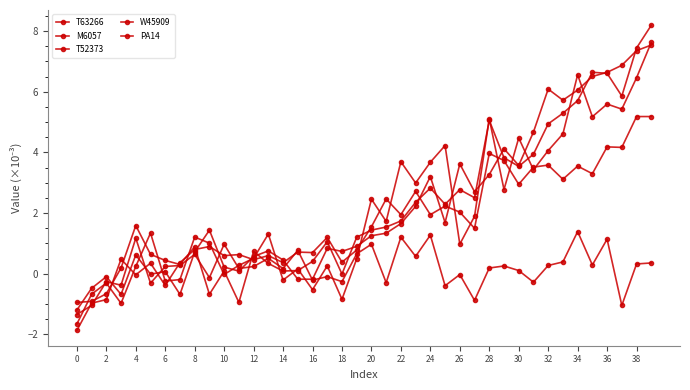

Does the chart have visible grid lines?

No